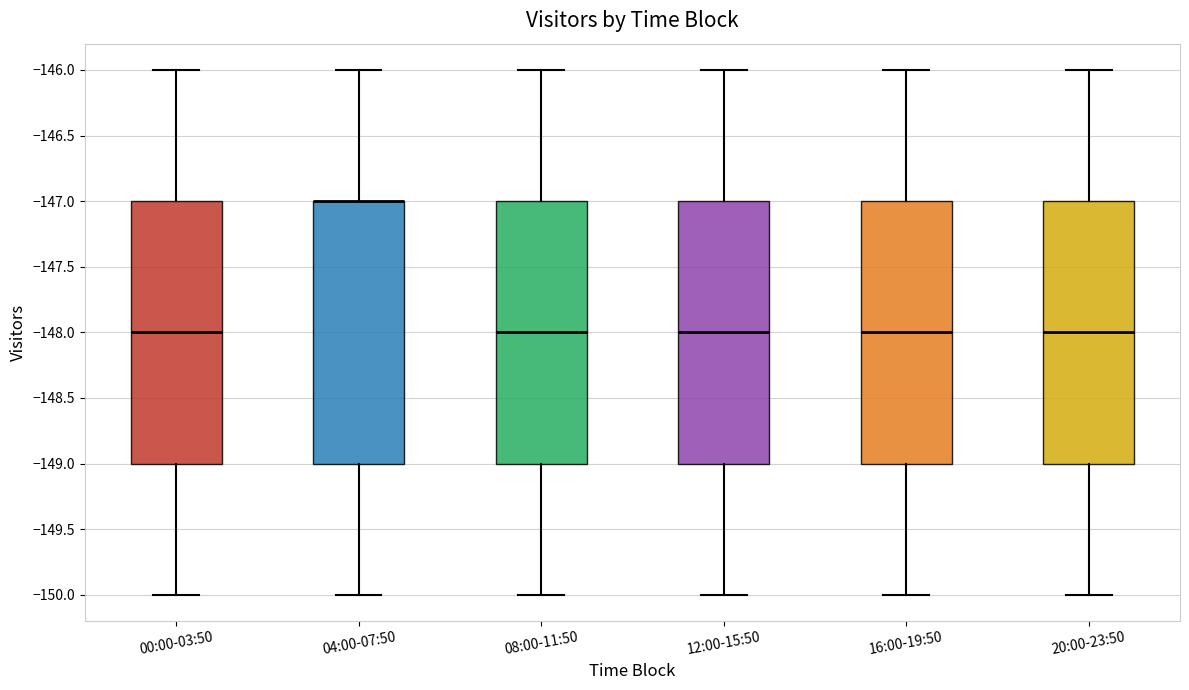

Reading left to right, read every box against the y-axis: the position of its median line, the range the box covers, and the ends of its whiskers. The values are not printed on the chart, so give them approximately, as read against the axis.

00:00-03:50: median -148, box -149 to -147, whiskers -150 to -146
04:00-07:50: median -147 (drawn on the box's upper edge), box -149 to -147, whiskers -150 to -146
08:00-11:50: median -148, box -149 to -147, whiskers -150 to -146
12:00-15:50: median -148, box -149 to -147, whiskers -150 to -146
16:00-19:50: median -148, box -149 to -147, whiskers -150 to -146
20:00-23:50: median -148, box -149 to -147, whiskers -150 to -146